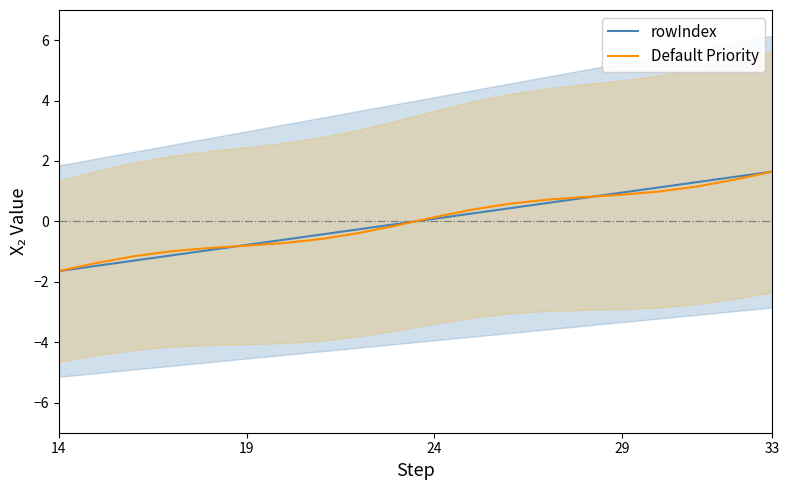

What is the highest value of the Default Priority series?

1.6